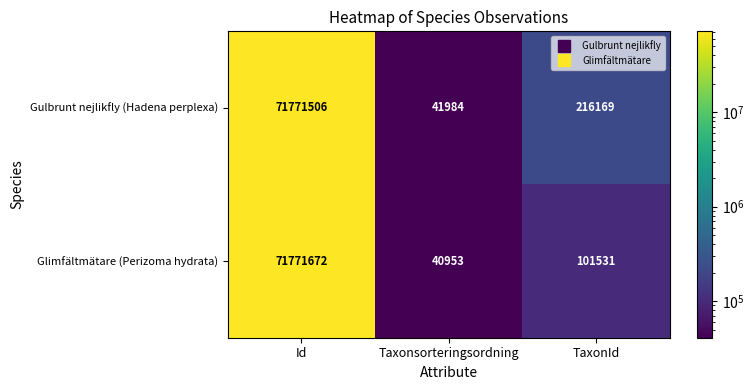

What is the maximum value for Gulbrunt nejlikfly (Hadena perplexa)?

71771506